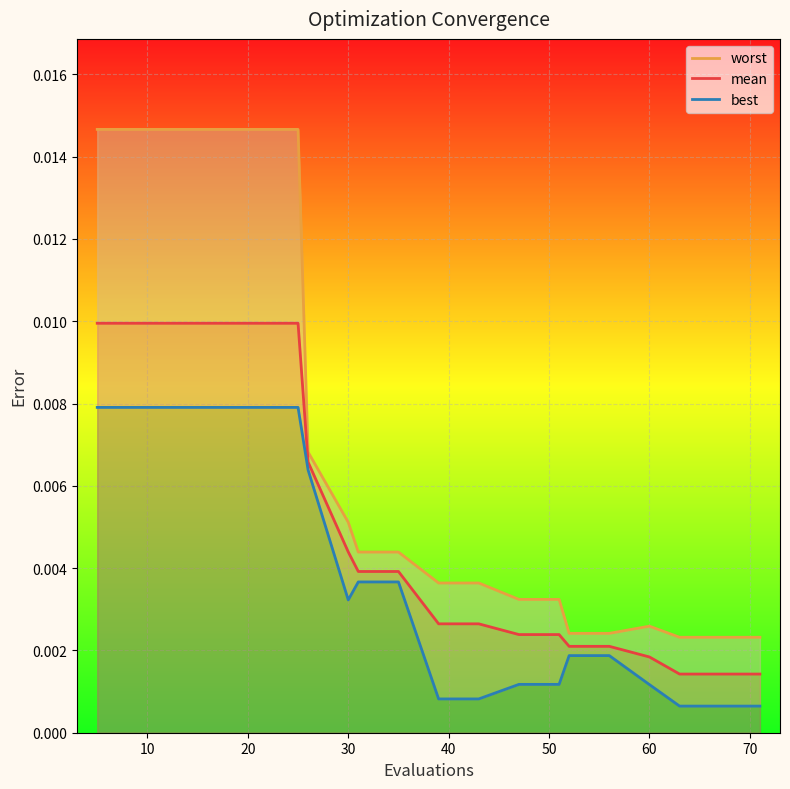

The worst series shows 0.0 at 14. True or false?

False